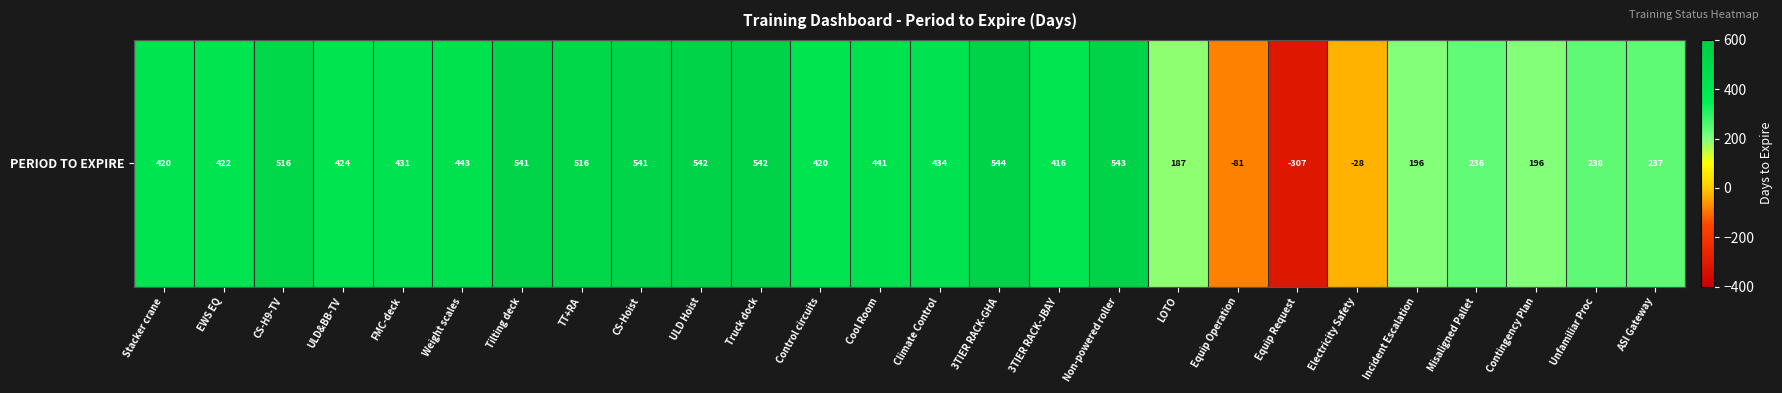

How many data points are less than 424?

13